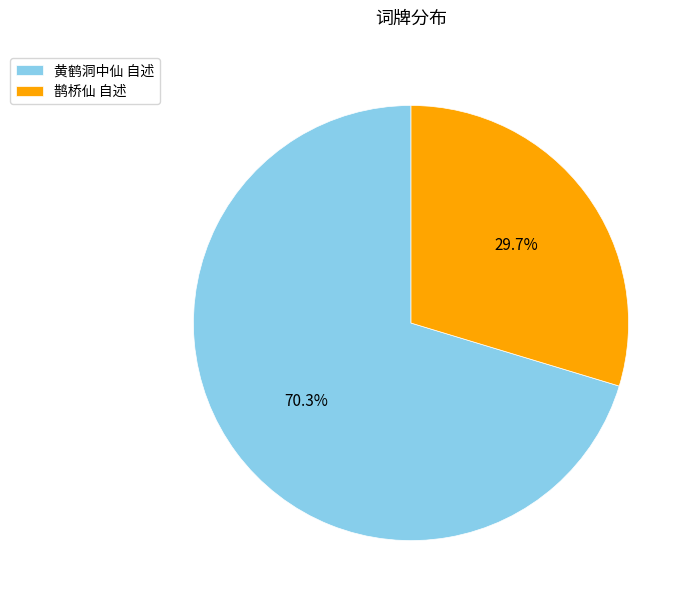

True or false: 黄鹤洞中仙 自述 accounts for 59% of the total.

False